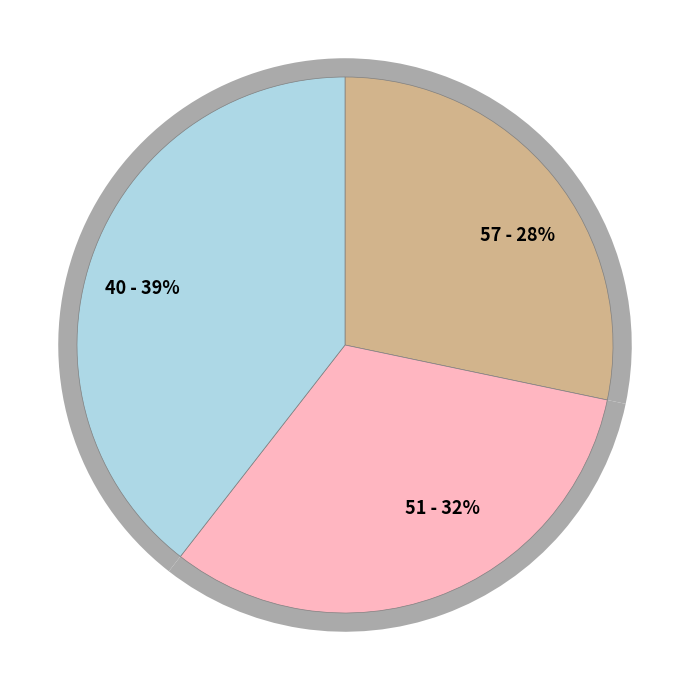

Is it true that 51 is 32% of the pie?

True